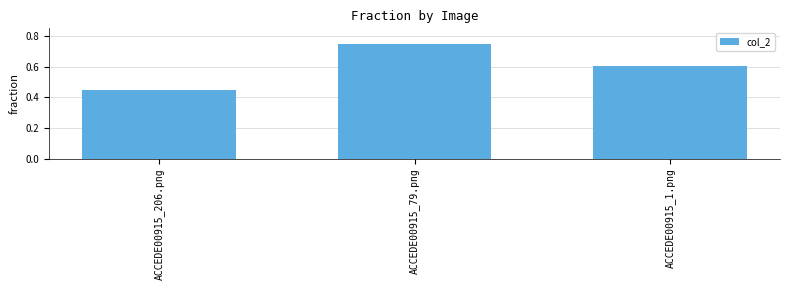

The chart shows a value of 0.5 at ACCEDE00915_79.png. True or false?

False